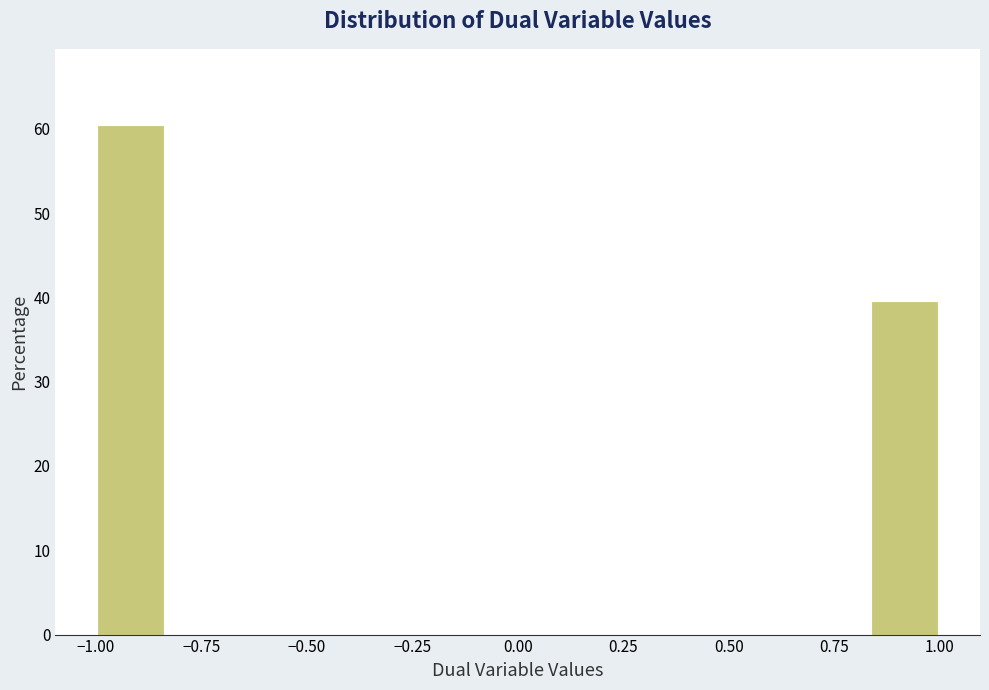

Read against the x-axis, roughly where is the centre of the tallest bar?

-0.90